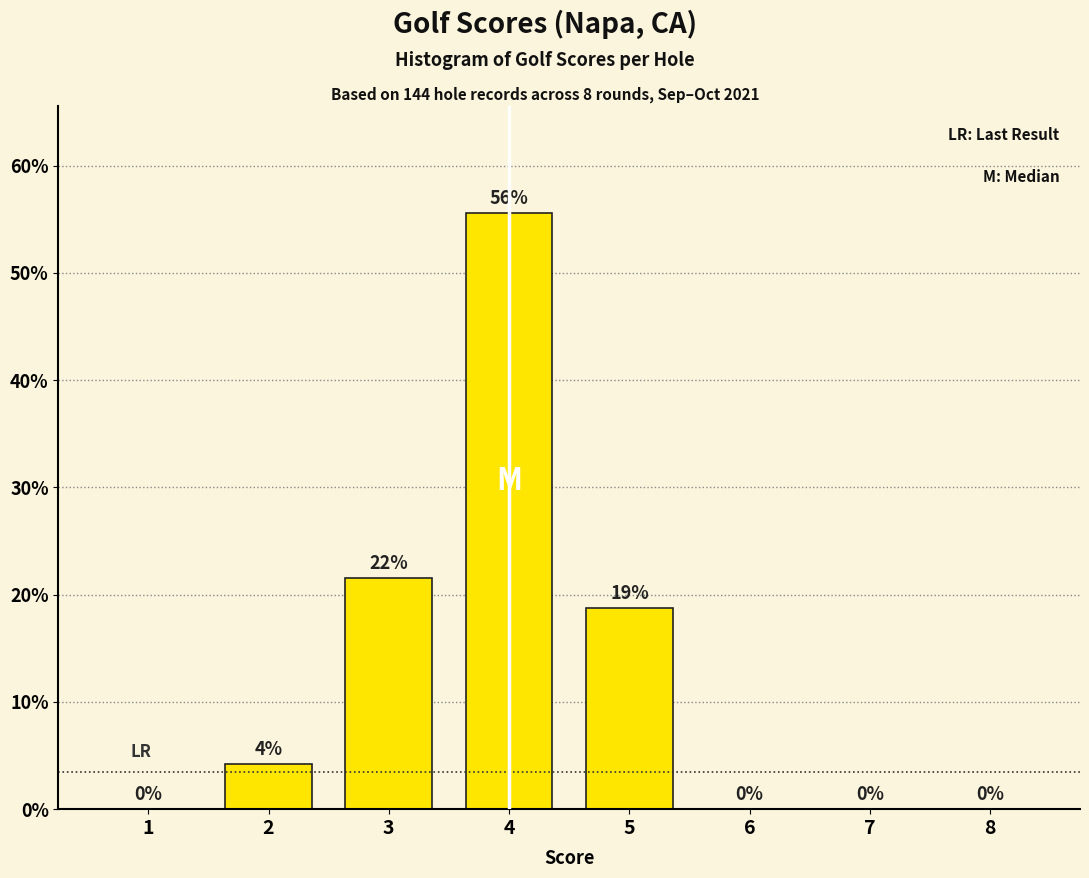

The chart shows a value of 37.9 at 3. True or false?

False